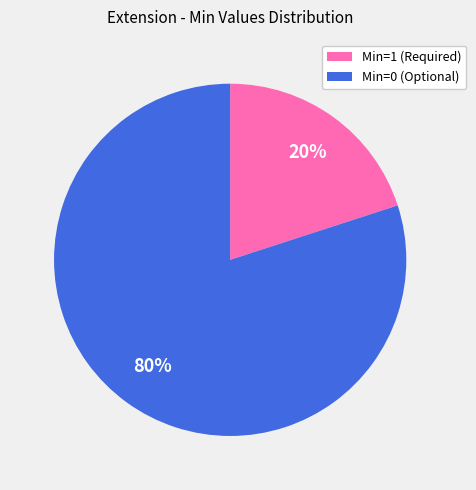

To the nearest percent, what is the average slice percentage?

50%